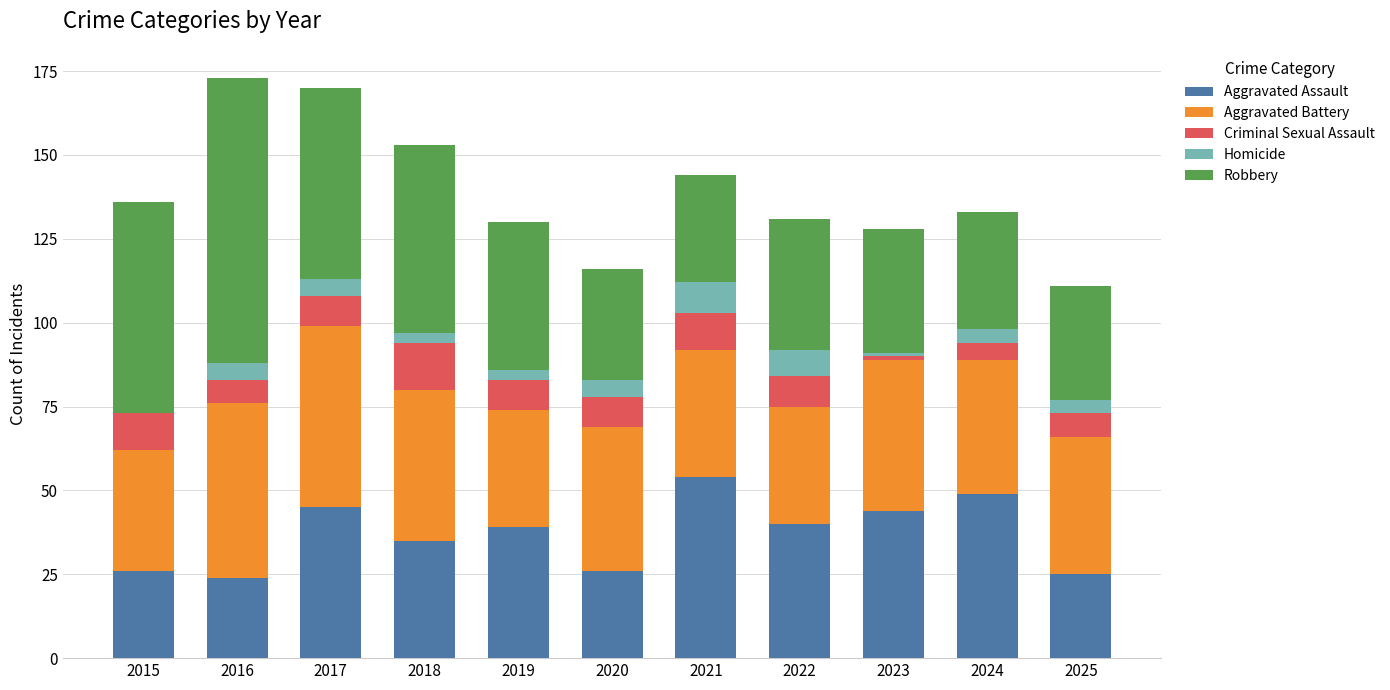

What is the total value across all series at 2020?

116